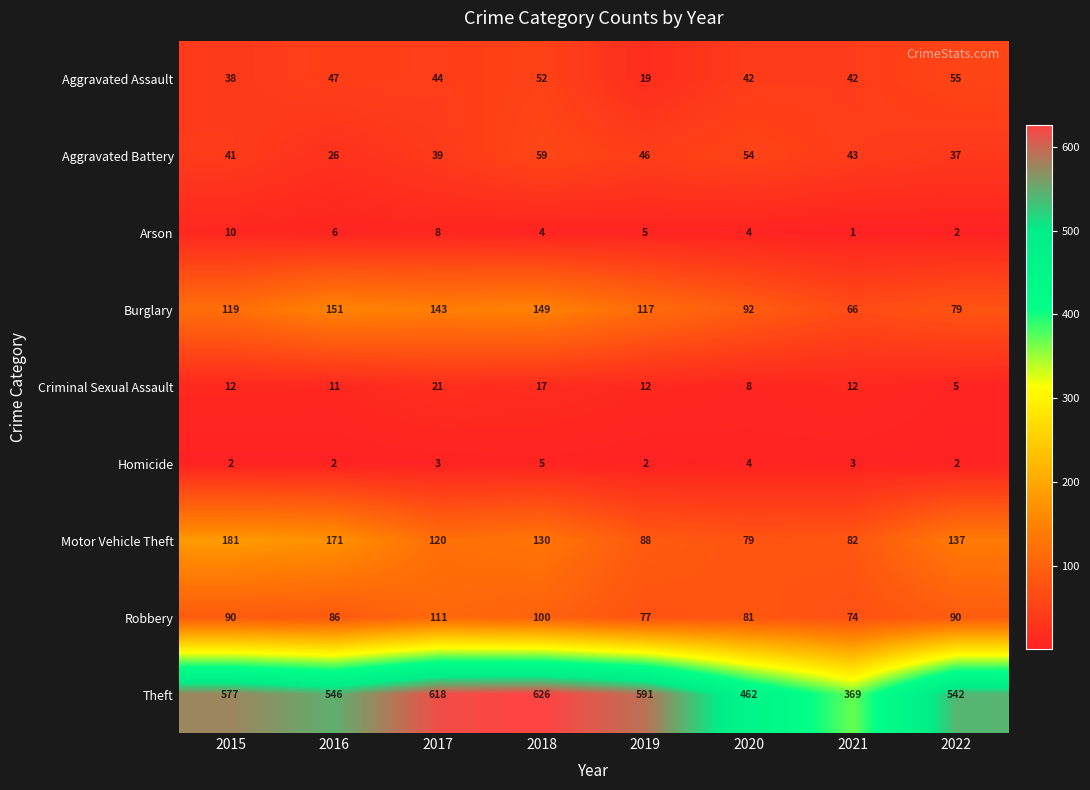

What value does the Aggravated Assault series have at 2019?

19